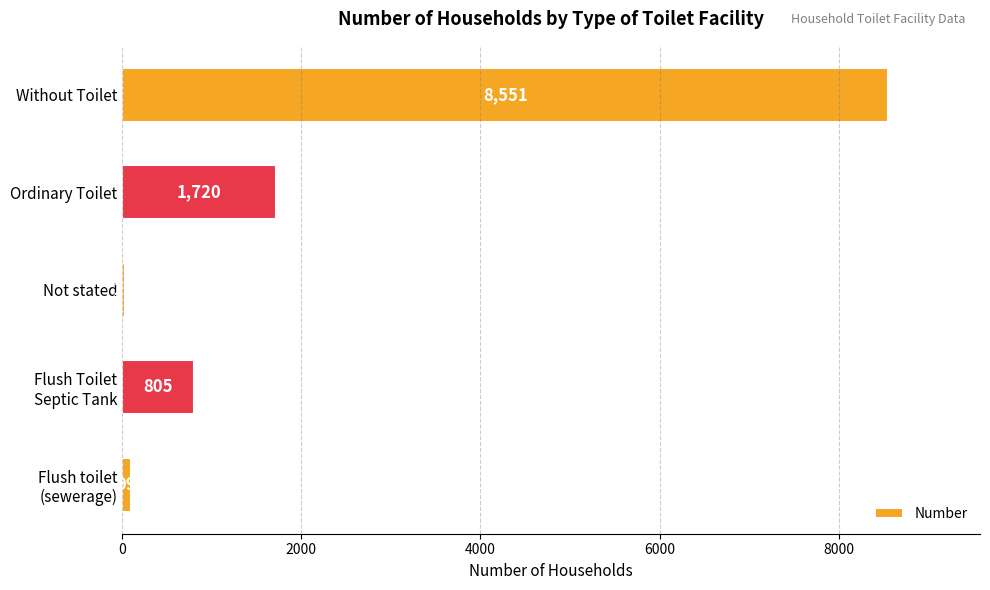

What is the maximum value shown in the chart?

8551